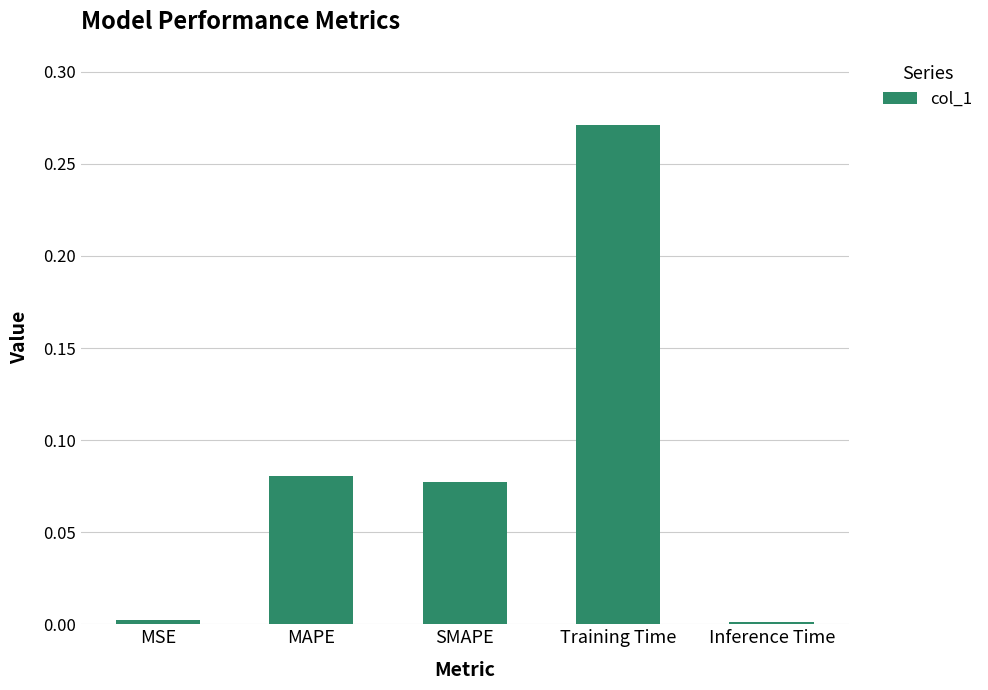

What is the sum of all values?

0.4